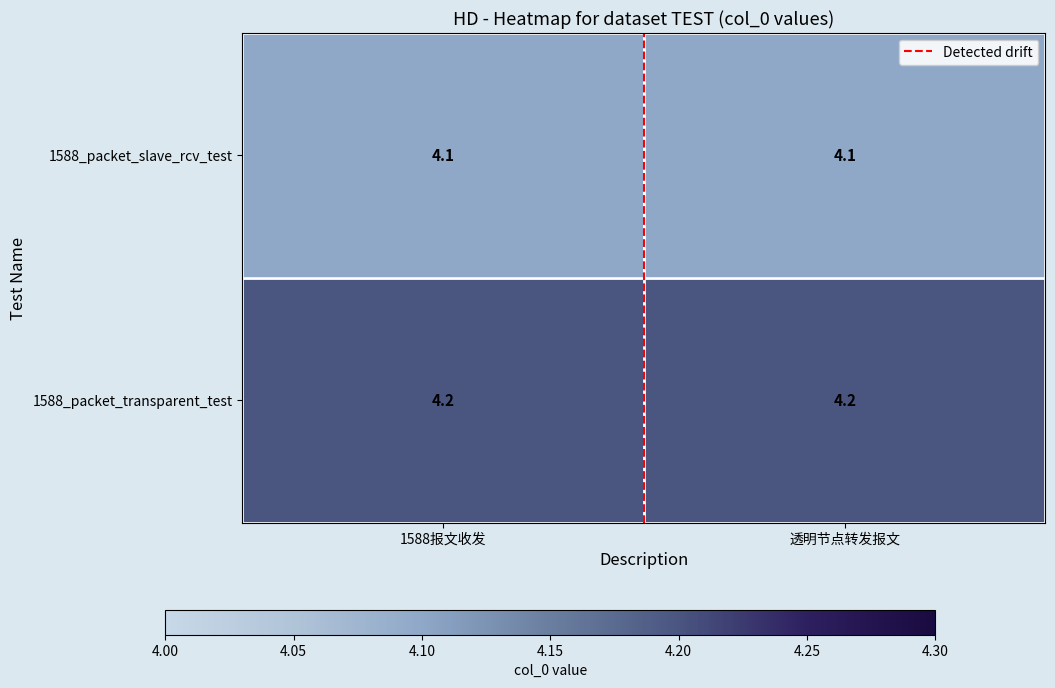

What is the smallest value displayed?

4.1